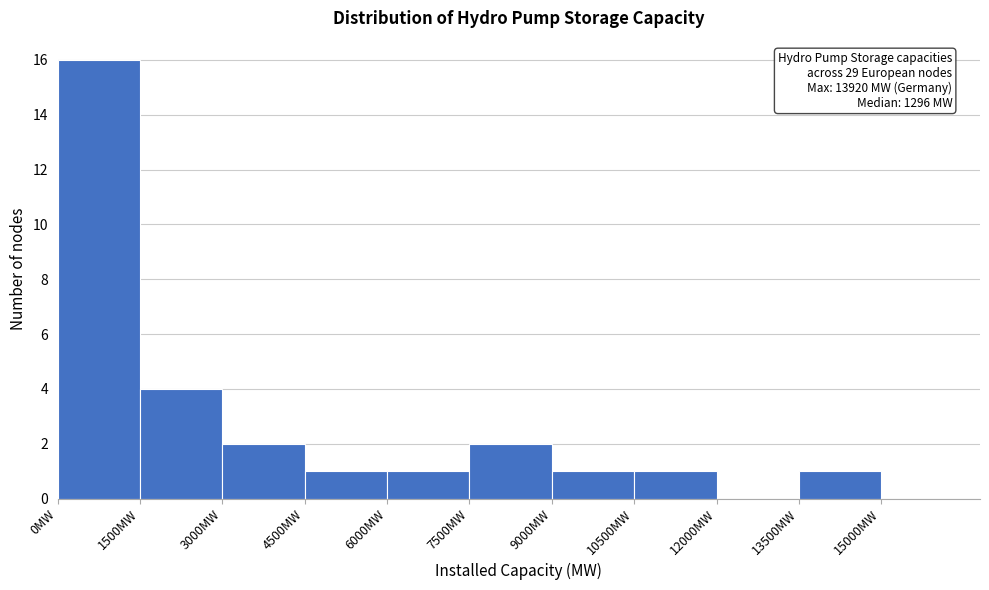

Which range on the x-axis has the tallest bar?

0 to 1500